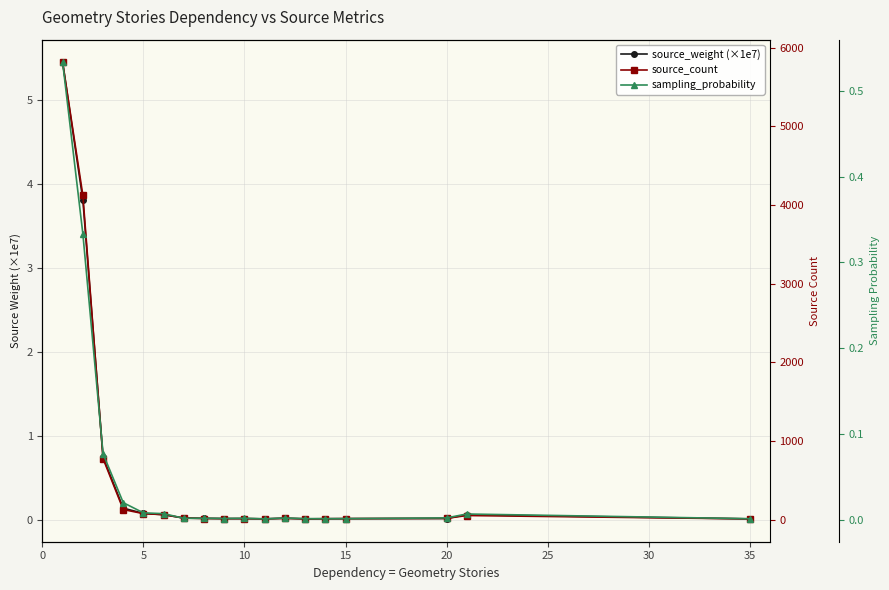

Rank the series by their maximum value, from lowest to highest.

sampling_probability, source_weight (×1e7), source_count